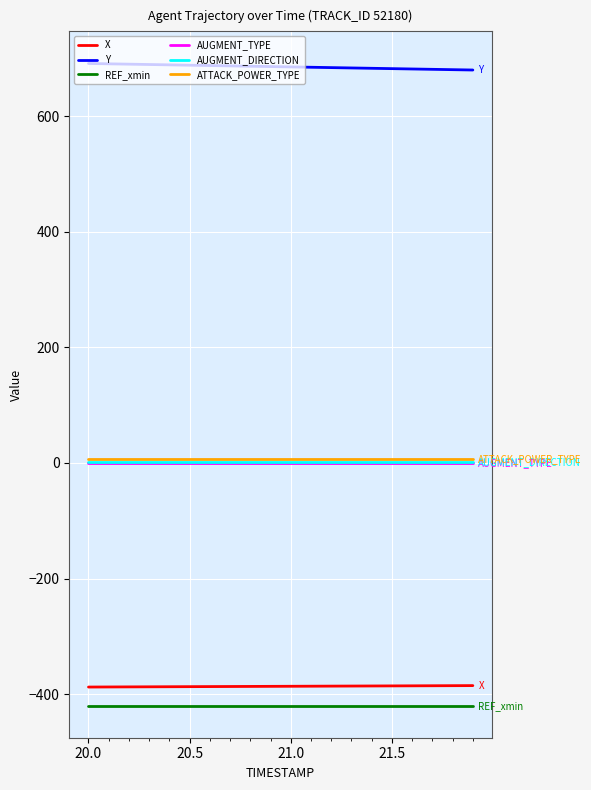

True or false: Y and ATTACK_POWER_TYPE intersect in this chart.

False